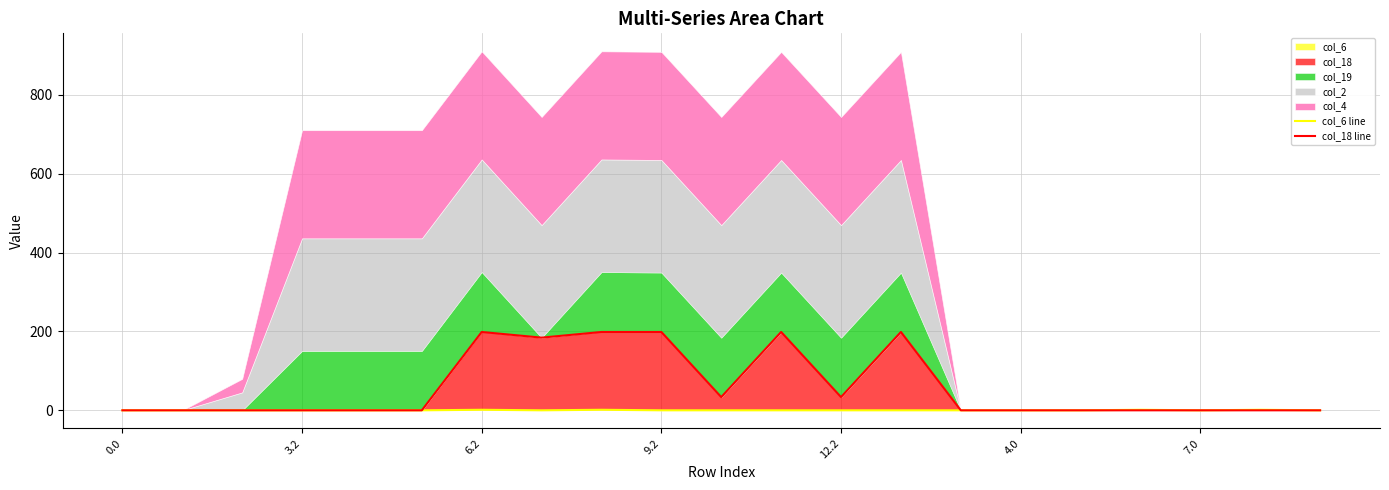

In col_18 line, how many points are higher than both neighbors (excluding endpoints)?

3